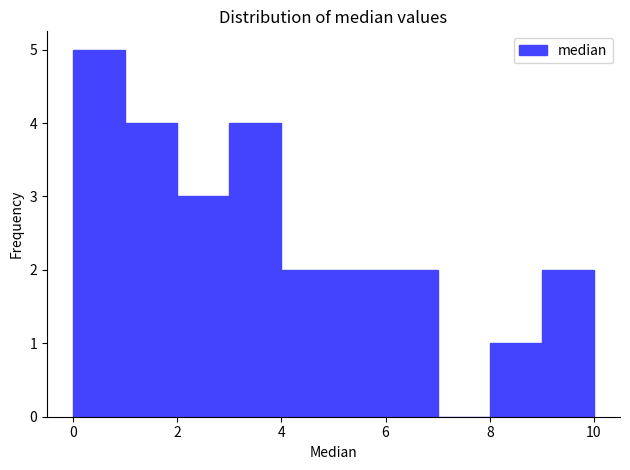

How tall is the bar that spans 6 to 7 on the x-axis? The values are not printed on the chart, so give them approximately, as read against the axis.

2